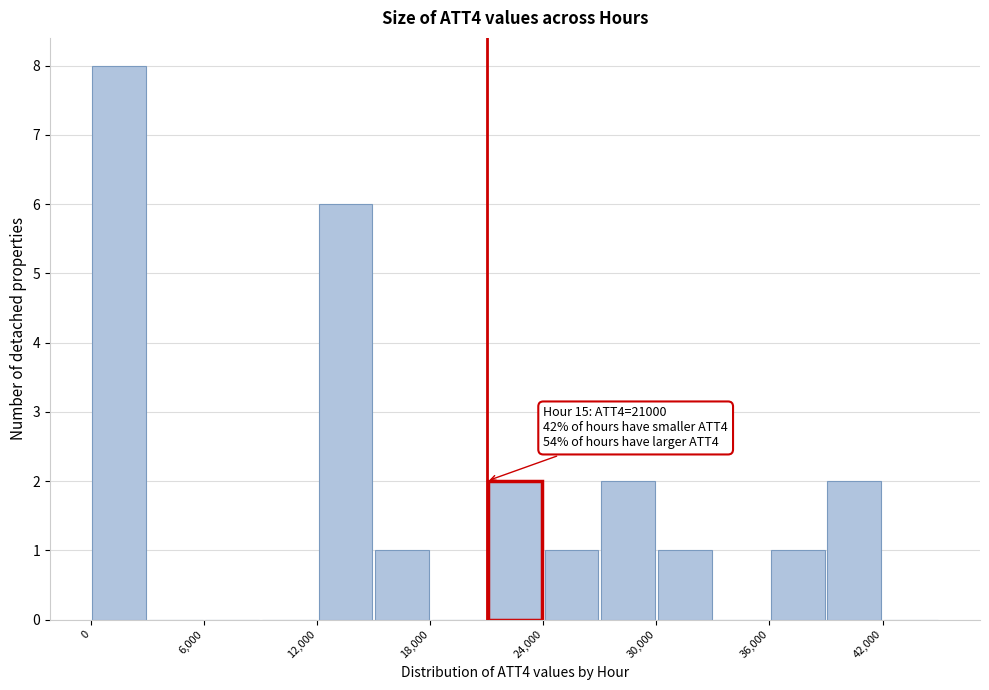

Around what value on the x-axis is the tallest bar? Give the approximate position of its centre, as read against the axis.

2000